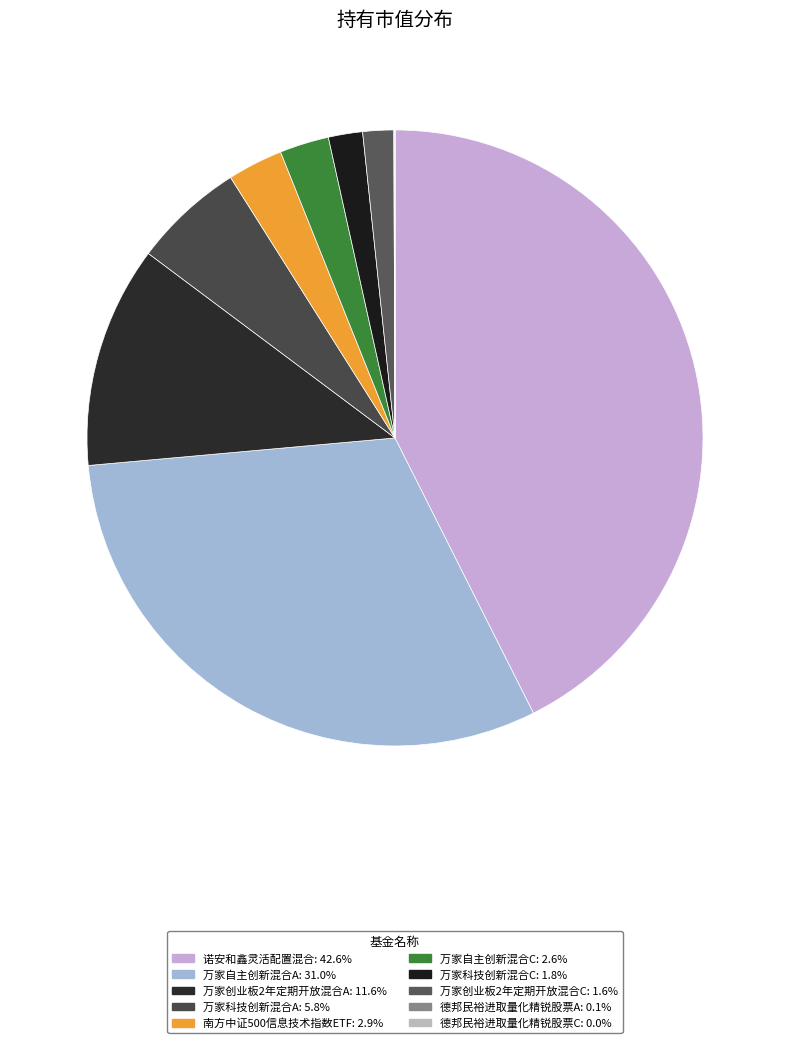

Which slice is the largest?

诺安和鑫灵活配置混合